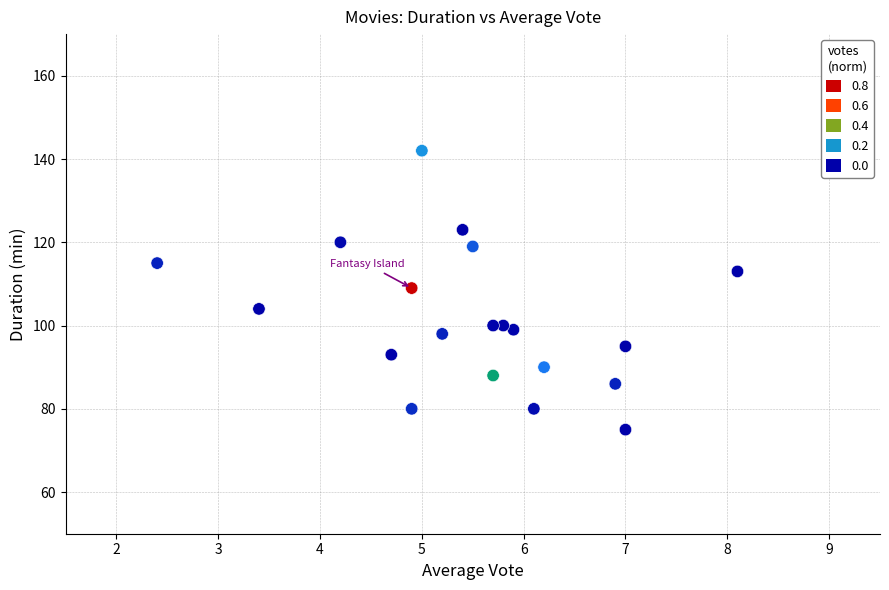

What is the range of Y values (max minus min)?

67